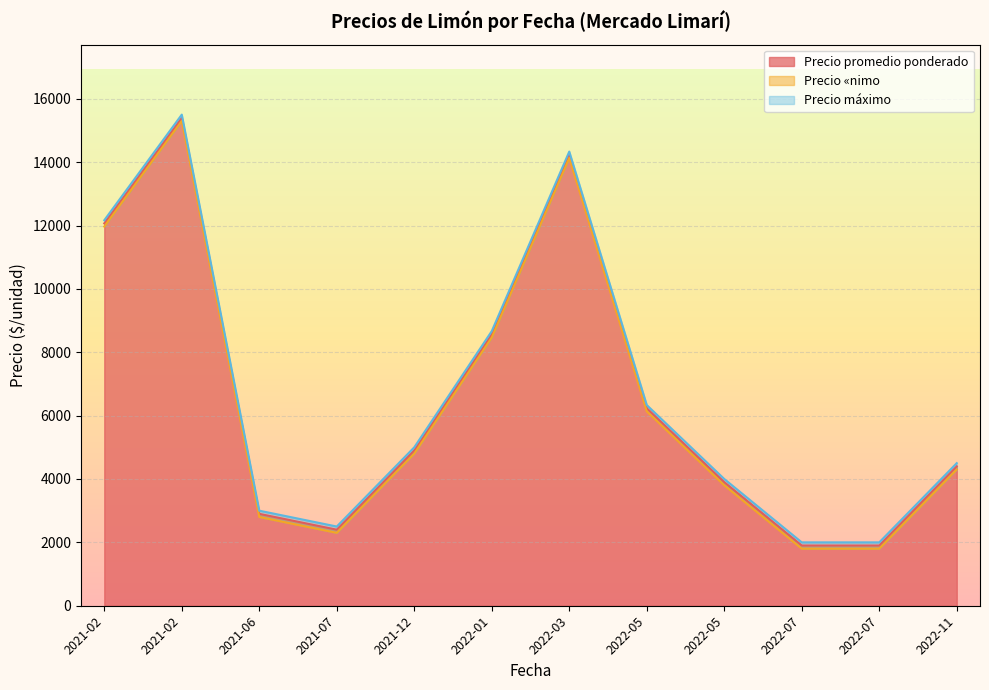

At which category is the sum across all series the highest?

2021-02-17